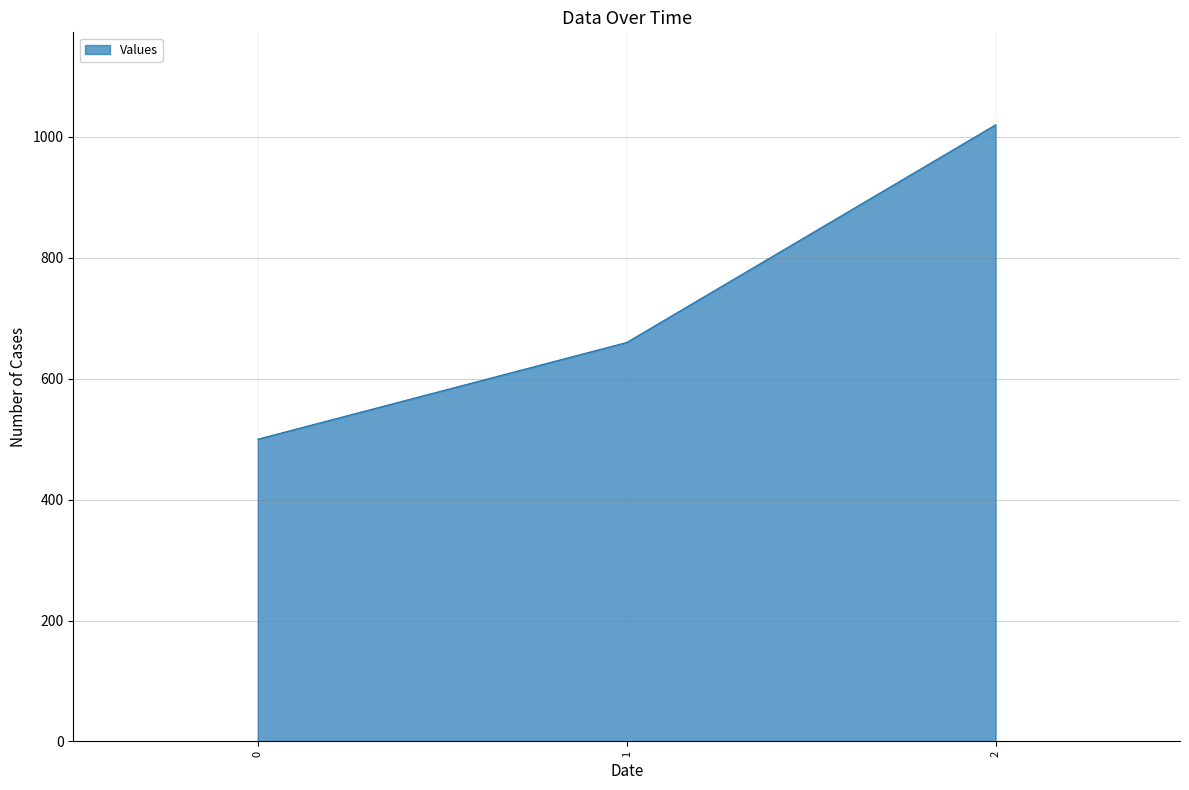

How many values are between 500 and 1020?

3